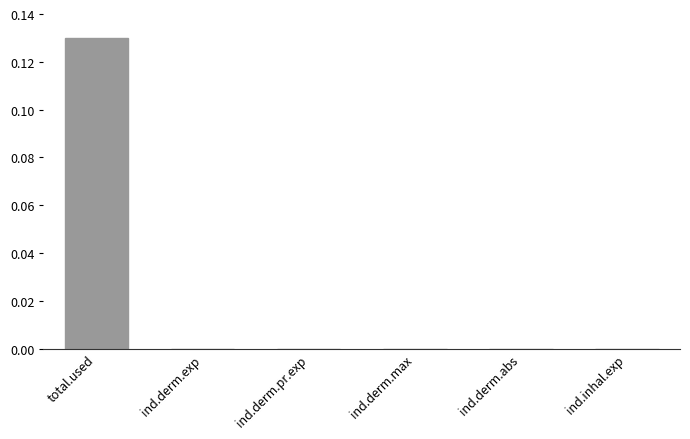

Is it true that the value at total.used is 0.2?

False